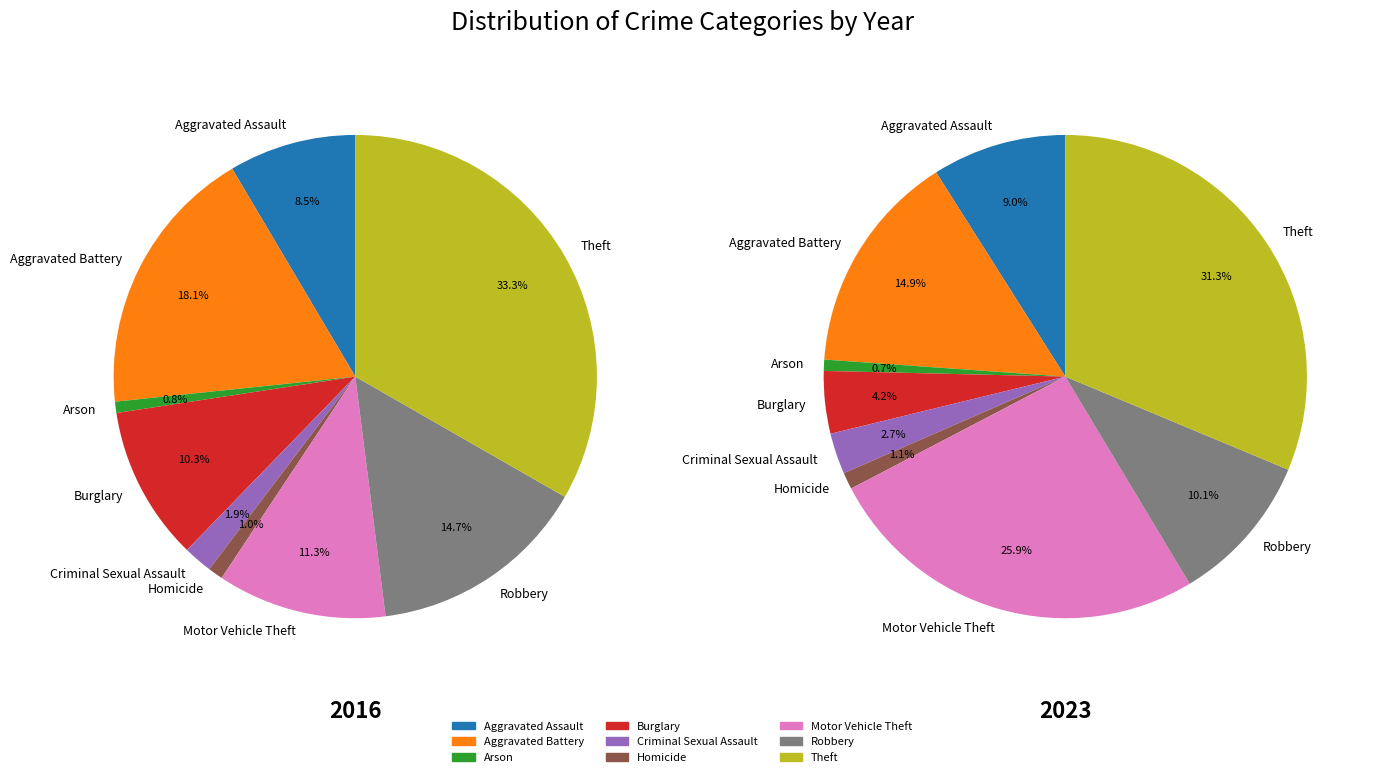

To the nearest percent, what portion does Criminal Sexual Assault represent?

2%